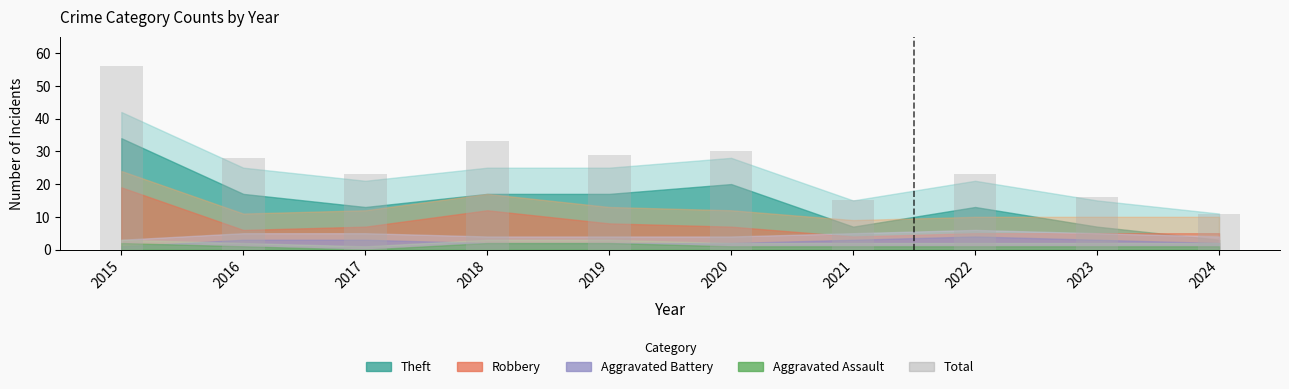

What is the smallest value displayed?

11